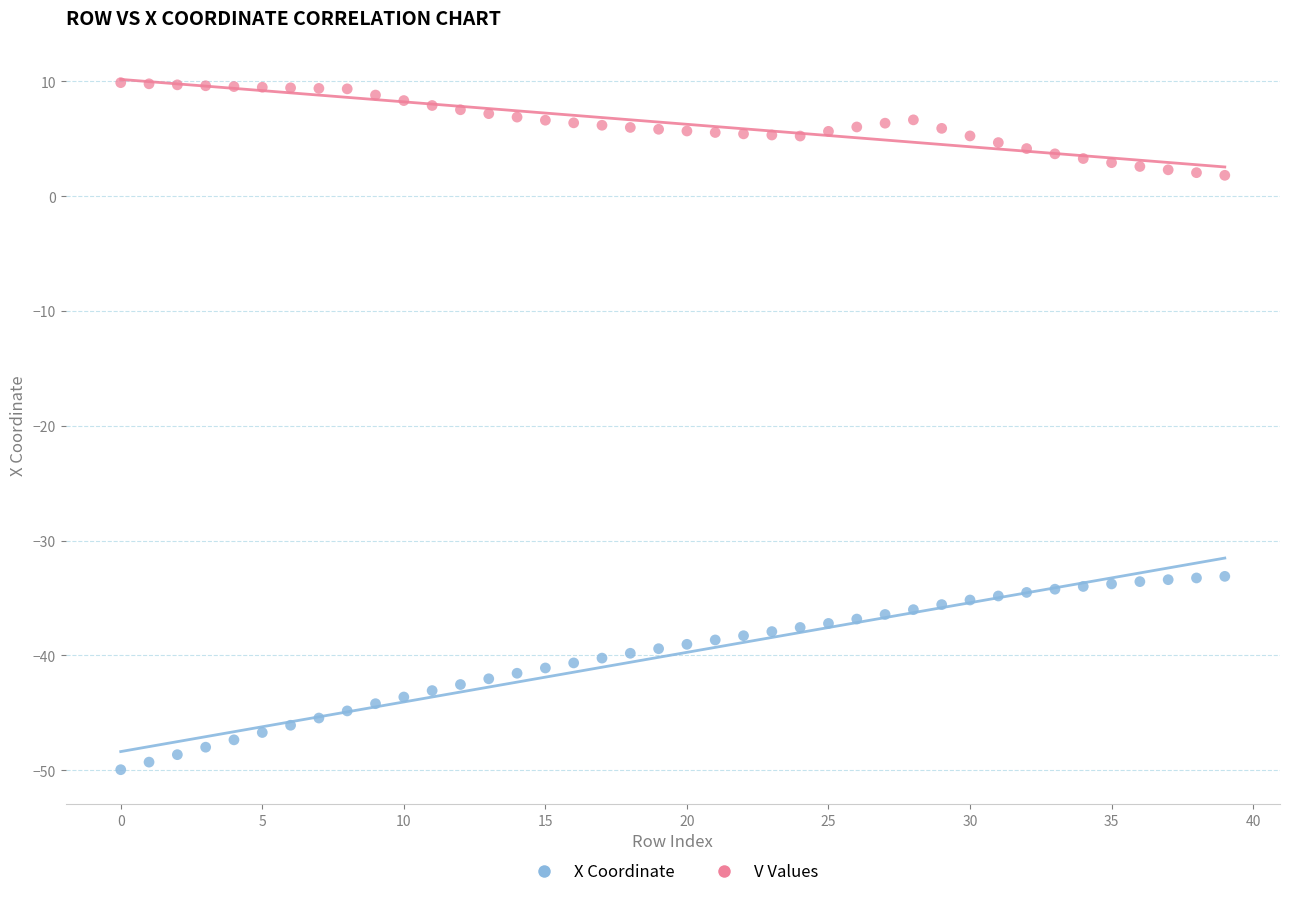

Which series reaches the maximum Y coordinate?

V Values